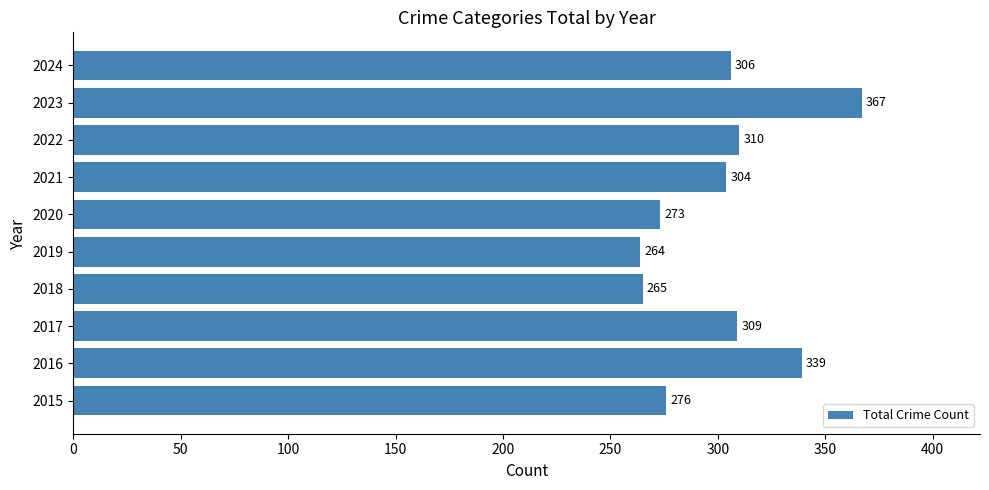

Which has a higher value, 2023 or 2022?

2023